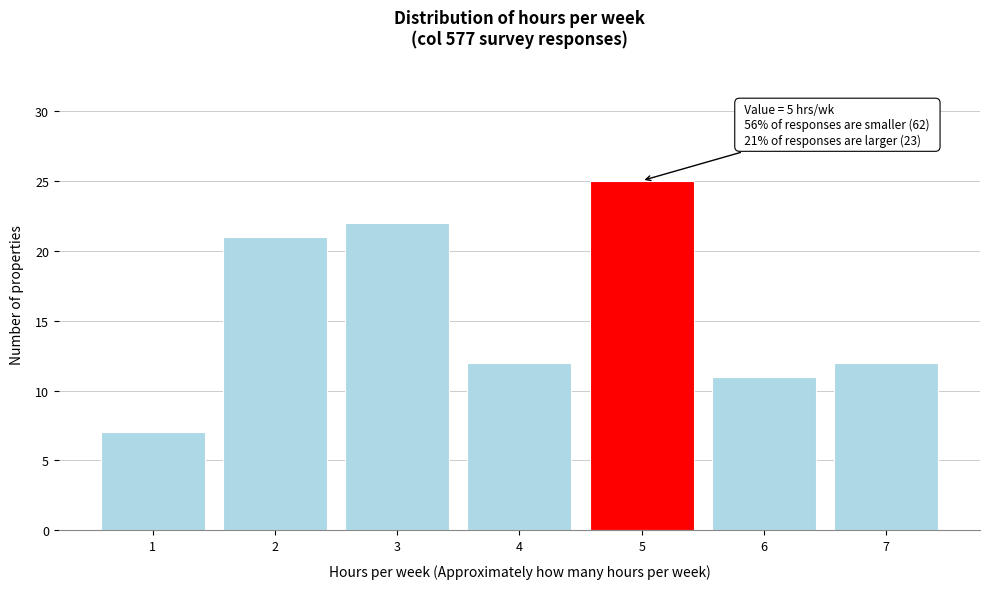

Reading left to right, list all the values displayed in this chart.

1=7	2=21	3=22	4=12	5=25	6=11	7=12